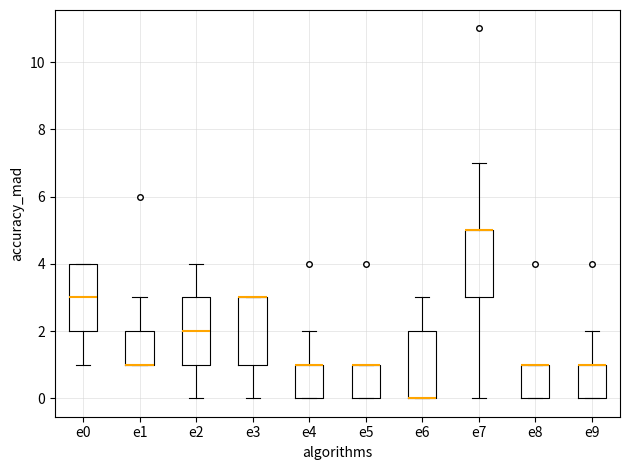

Reading left to right, transcribe this box plot: for each box, give where its median line is, the range the box spans, and where its two whiskers end, as read against the y-axis. The values are not printed on the chart, so give them approximately, as read against the axis.

e0: median 3, box 2 to 4, whiskers 1 to 4
e1: median 1 (drawn on the box's lower edge), box 1 to 2, whiskers 1 to 3
e2: median 2, box 1 to 3, whiskers 0 to 4
e3: median 3 (drawn on the box's upper edge), box 1 to 3, whiskers 0 to 3
e4: median 1 (drawn on the box's upper edge), box 0 to 1, whiskers 0 to 2
e5: median 1 (drawn on the box's upper edge), box 0 to 1, whiskers 0 to 1
e6: median 0 (drawn on the box's lower edge), box 0 to 2, whiskers 0 to 3
e7: median 5 (drawn on the box's upper edge), box 3 to 5, whiskers 0 to 7
e8: median 1 (drawn on the box's upper edge), box 0 to 1, whiskers 0 to 1
e9: median 1 (drawn on the box's upper edge), box 0 to 1, whiskers 0 to 2